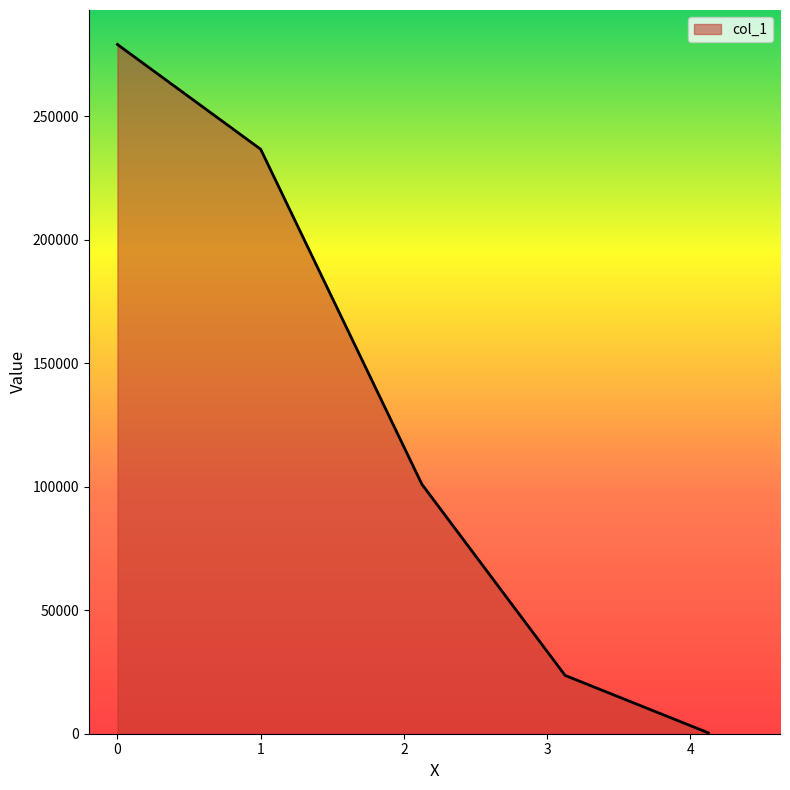

True or false: the data has more than 1 interior local peaks.

False